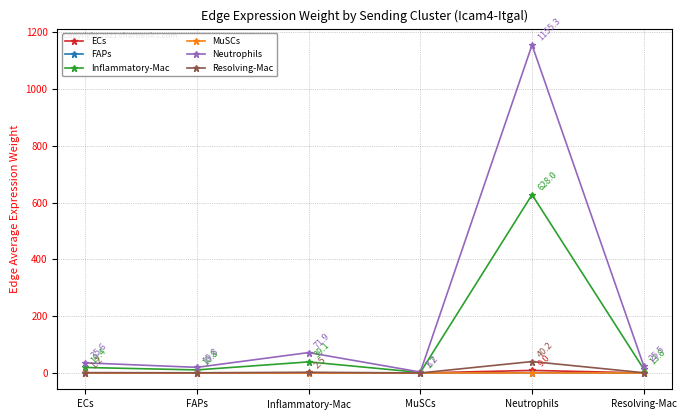

Where is the first local maximum for Inflammatory-Mac?

Inflammatory-Mac